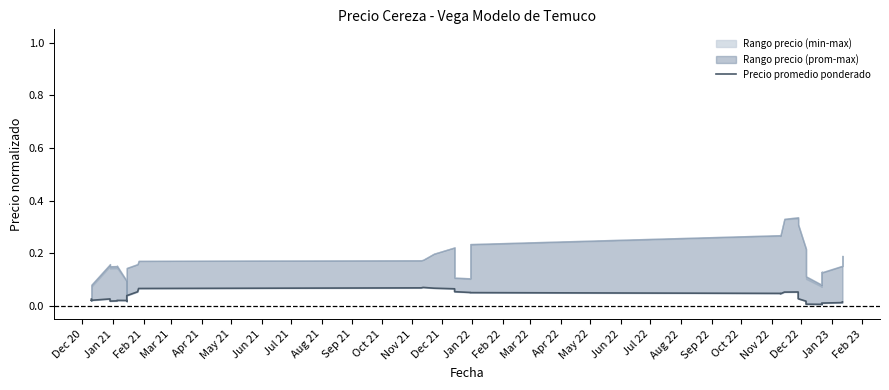

How many points are lower than both their immediate neighbors (excluding endpoints)?

6